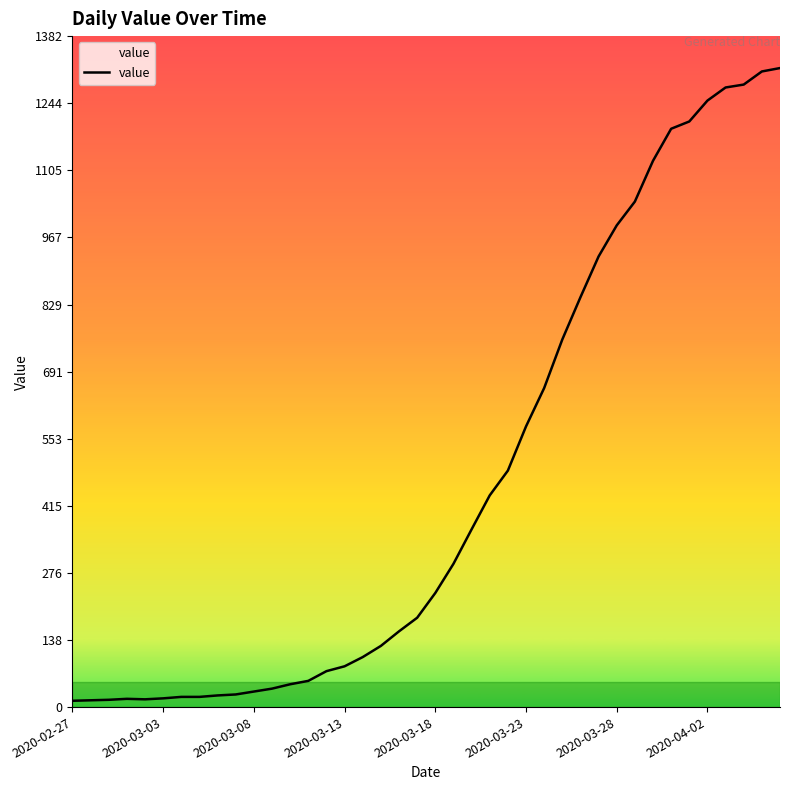

What is the greatest value displayed?

1316